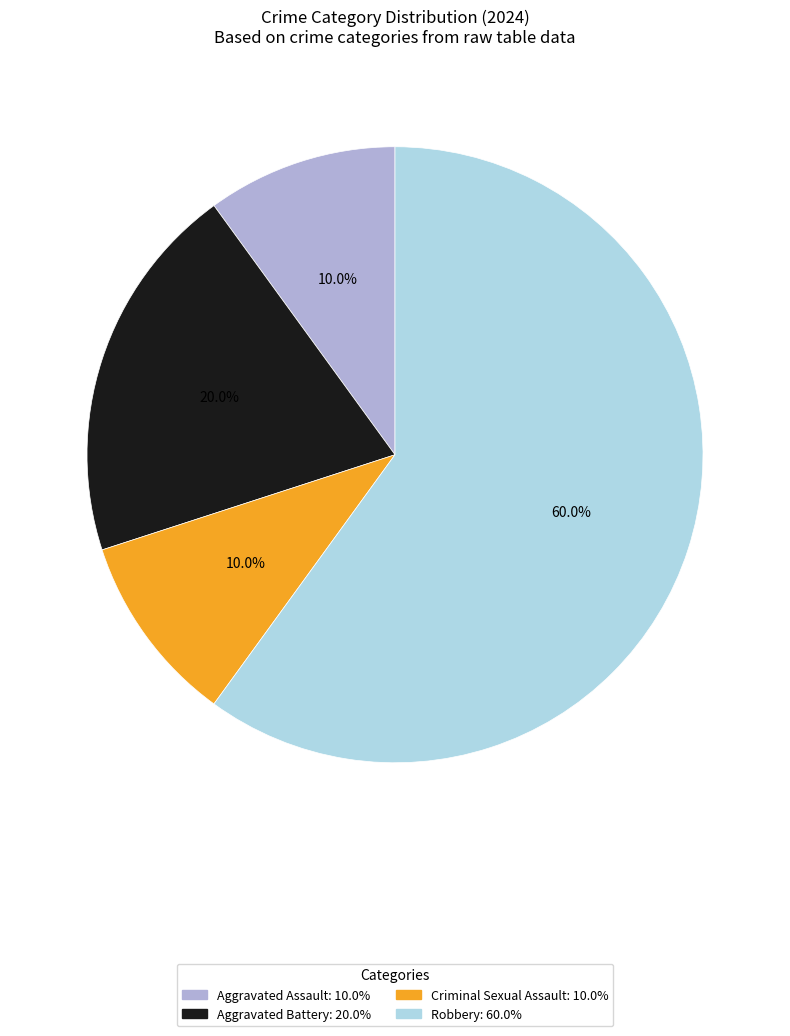

Is the sum of Criminal Sexual Assault and Robbery greater than half?

Yes